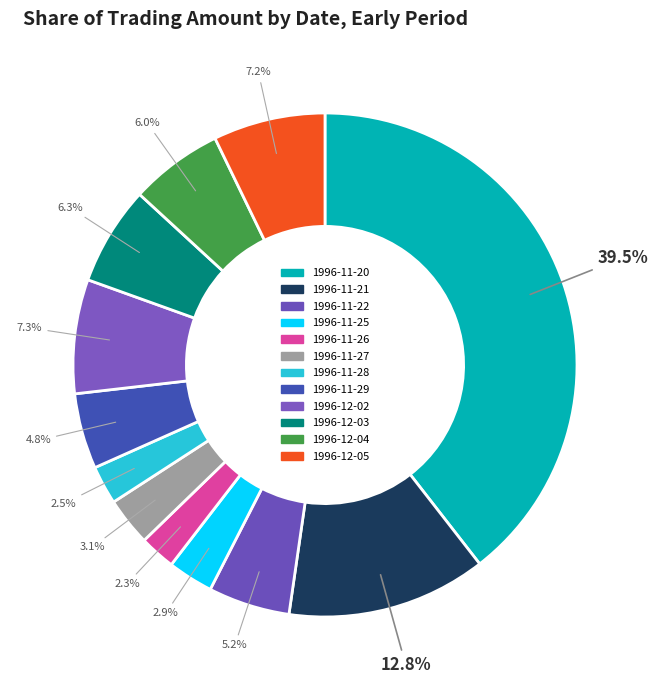

Is there any slice that represents more than half of the pie?

No